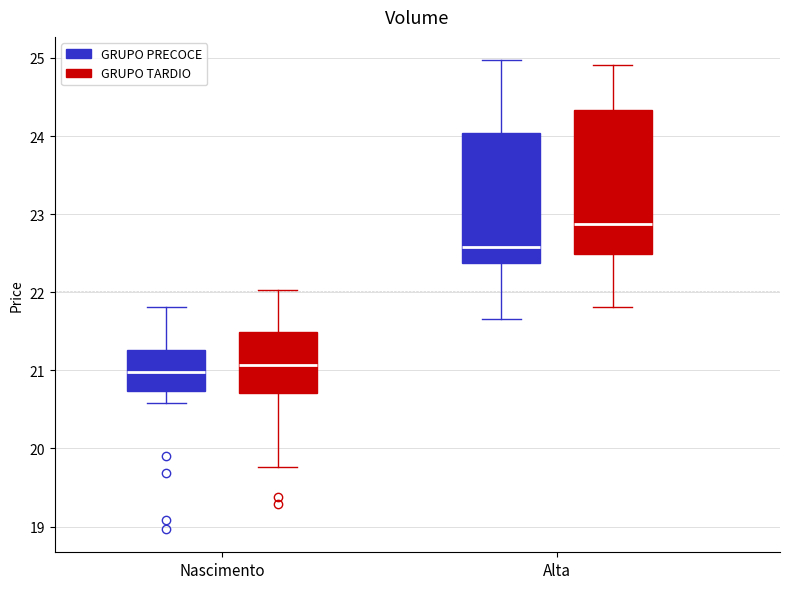

Comparing the boxes themselves (not the whiskers), which one is the tallest?

Alta (GRUPO TARDIO)